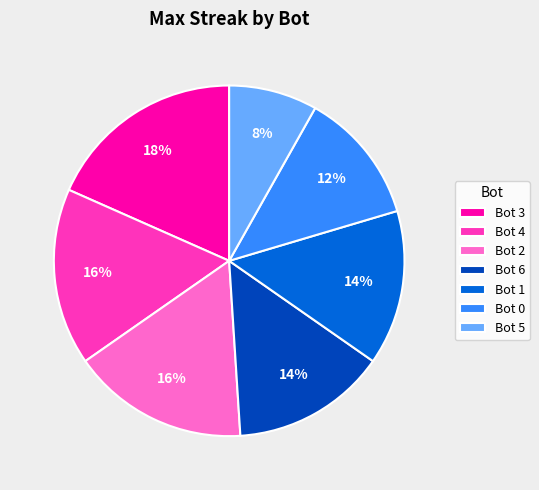

Is it true that Bot 3 is 12% of the pie?

False